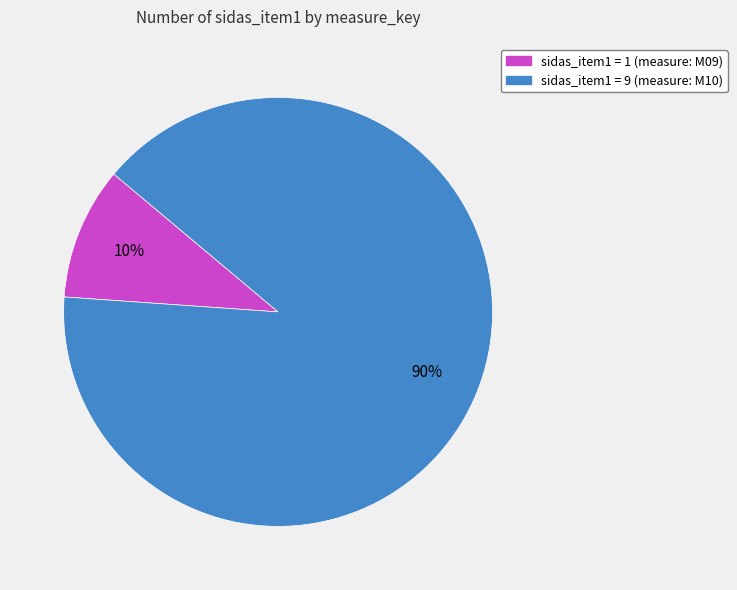

Is there a majority slice in this chart?

Yes